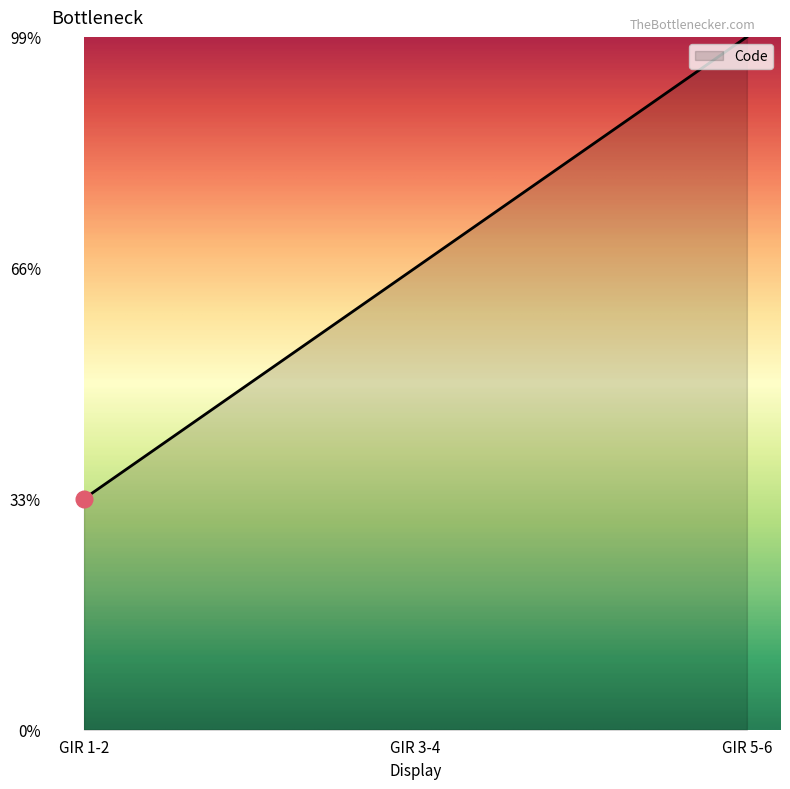

Does the chart have visible grid lines?

No